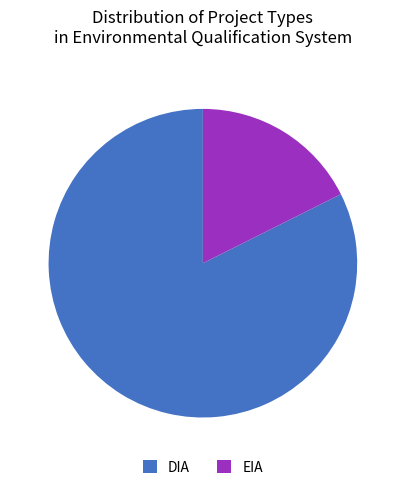

True or false: DIA accounts for 92% of the total.

False